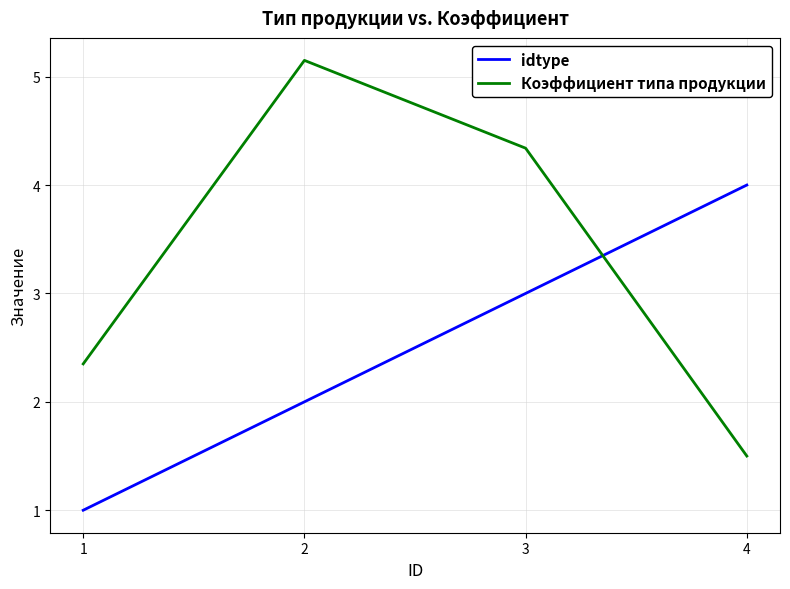

At which category does Коэффициент типа продукции reach its first local peak?

2